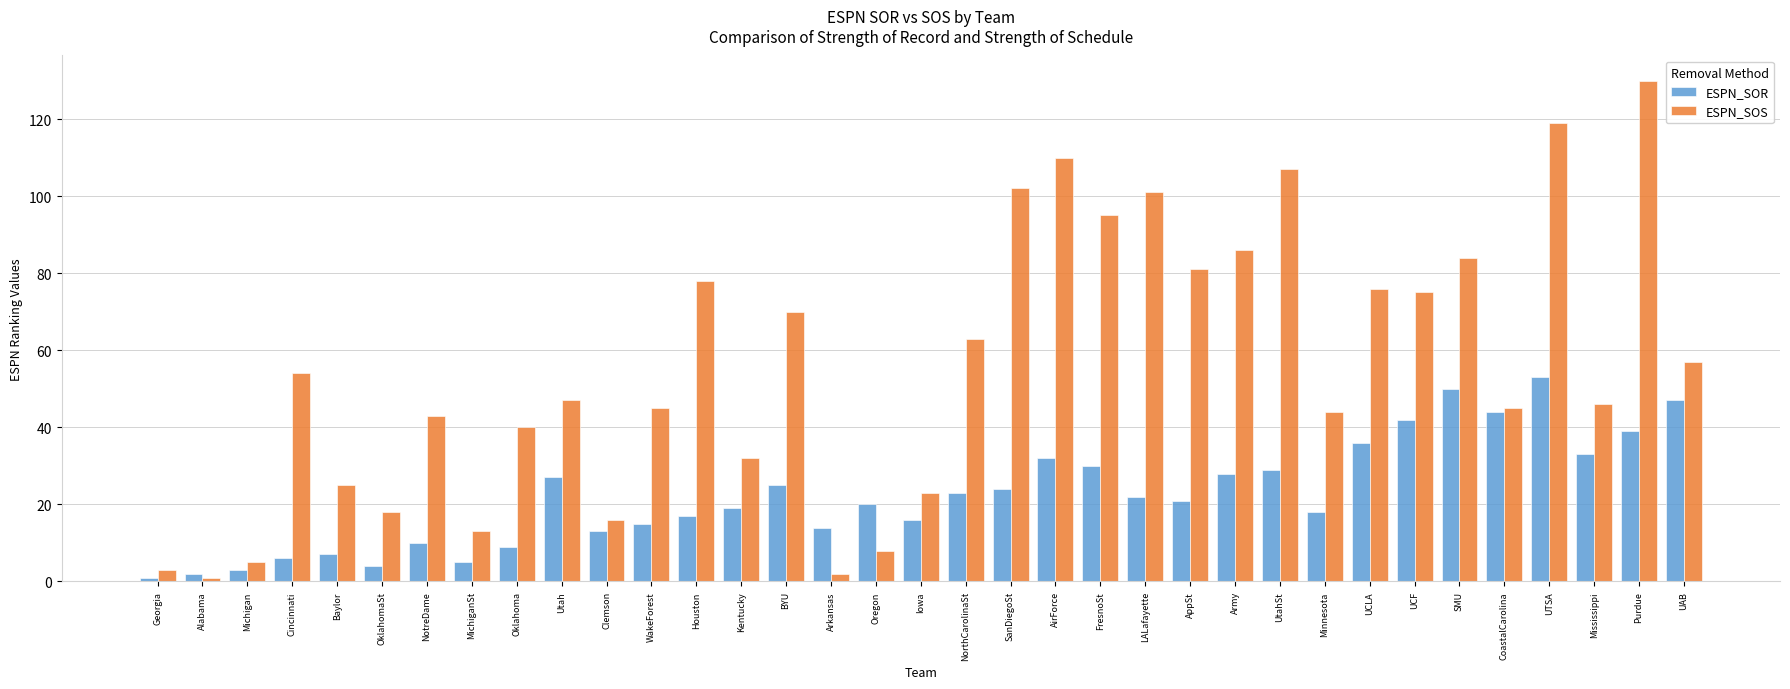

What are all the series names shown in the legend?

ESPN_SOR, ESPN_SOS